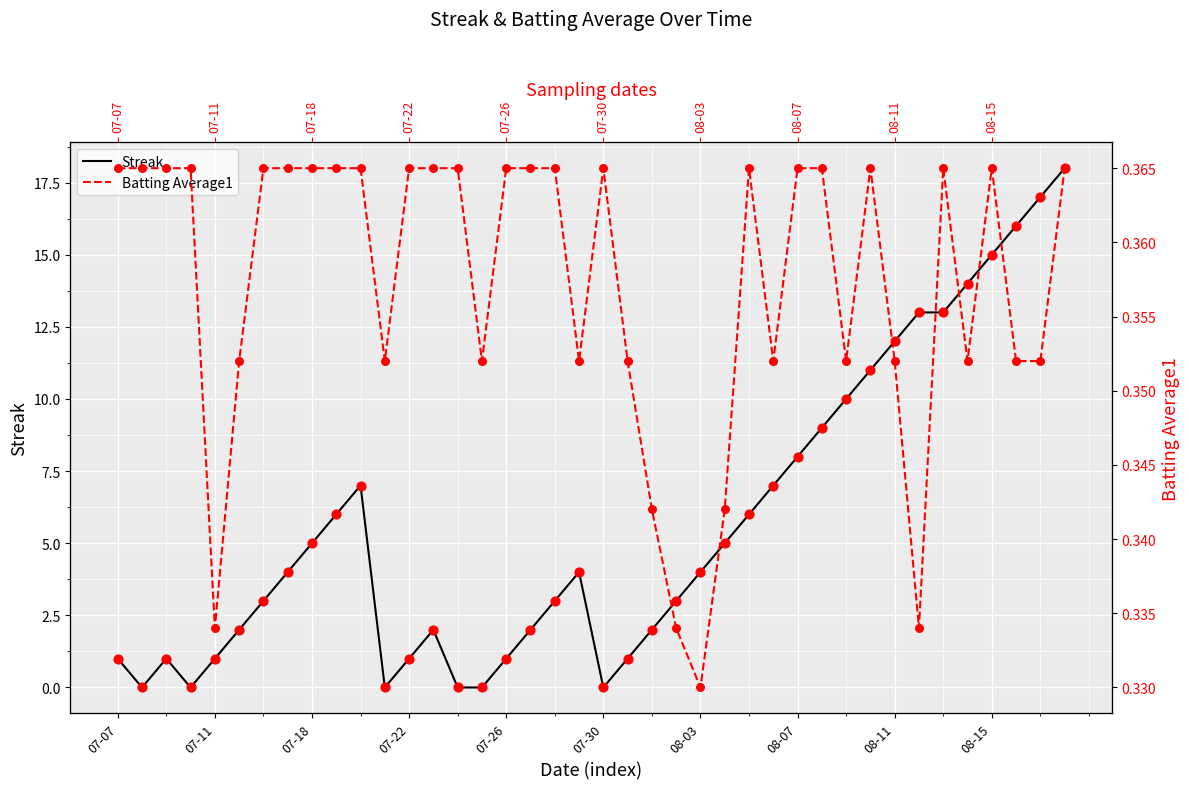

Which series contains the lowest Y value?

Streak